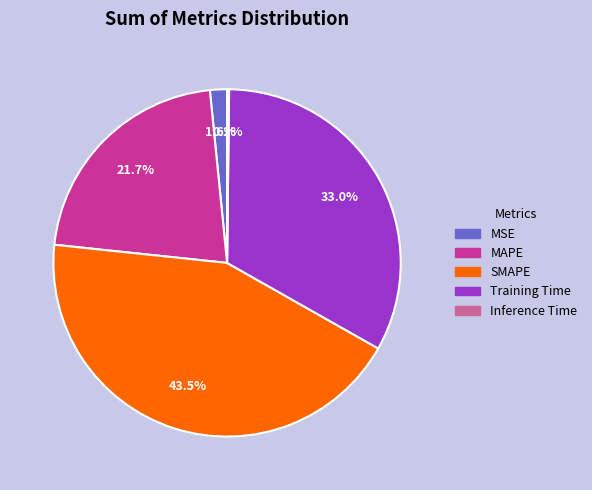

What portion of the pie excludes Training Time?

67.0%